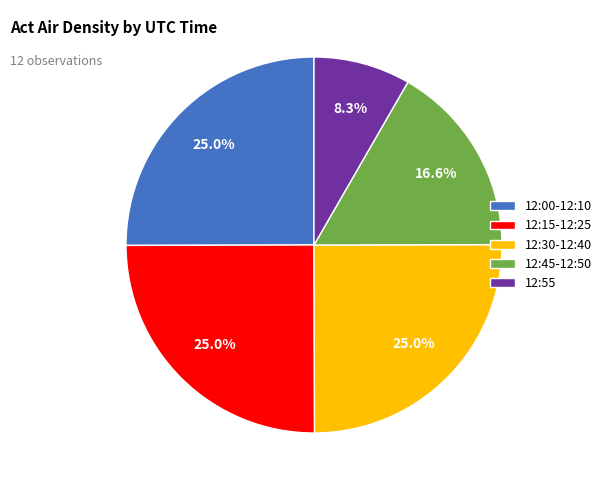

What percentage is NOT represented by 12:15-12:25?

75.0%